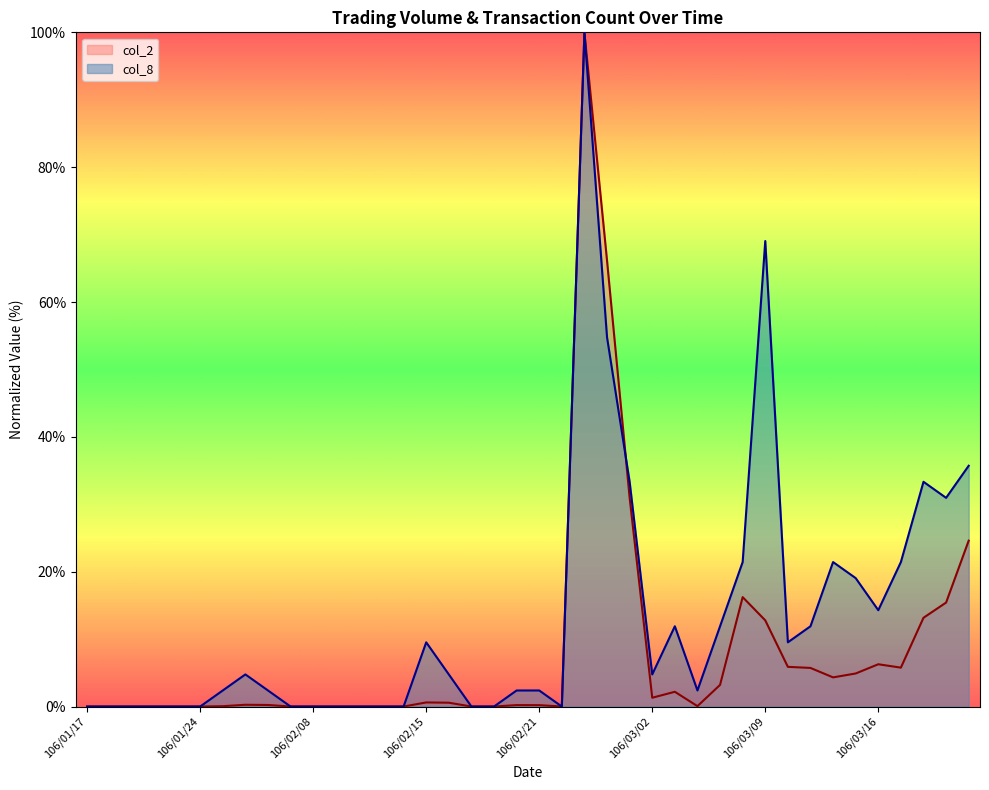

Which series ends up on top after the final intersection of col_8 and col_2?

col_8